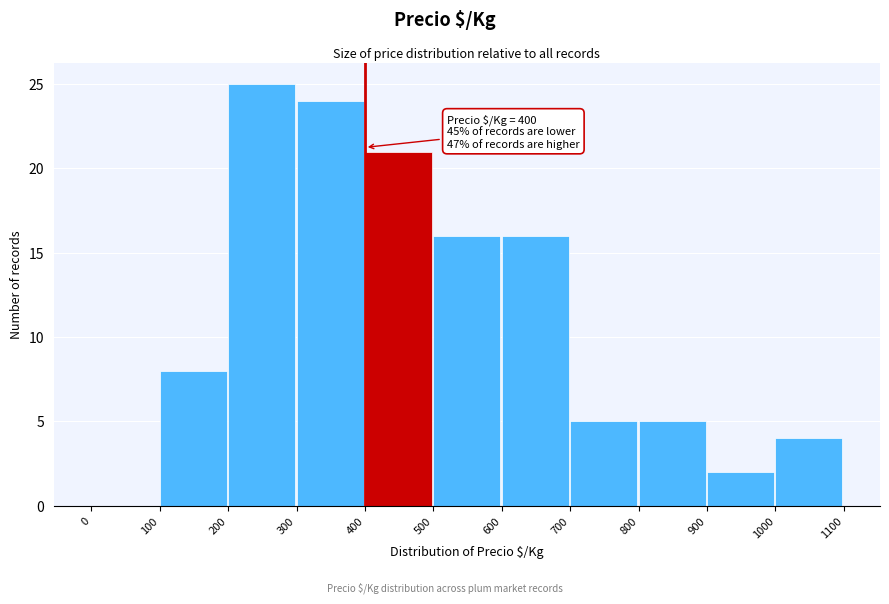

Which range on the x-axis has the tallest bar?

200 to 300